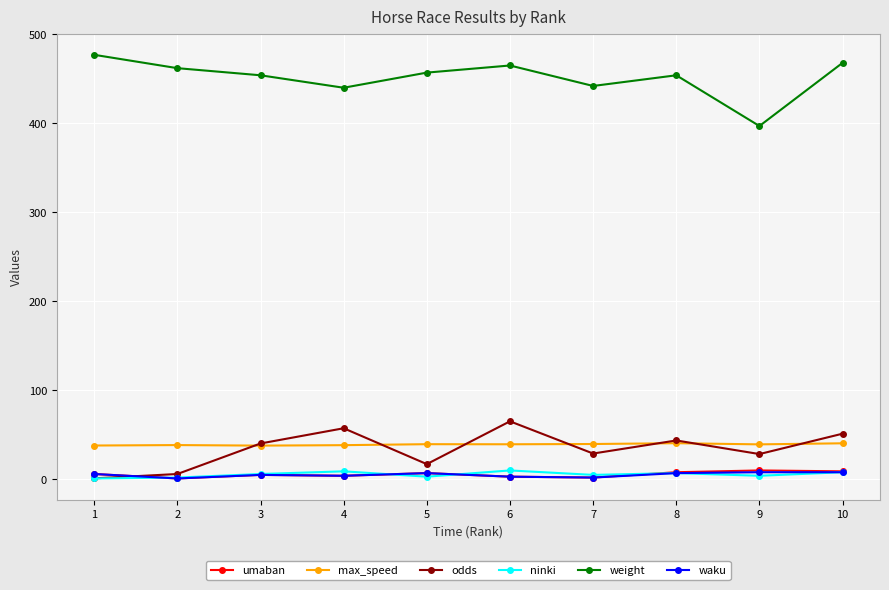

True or false: odds and waku cross at least once.

True